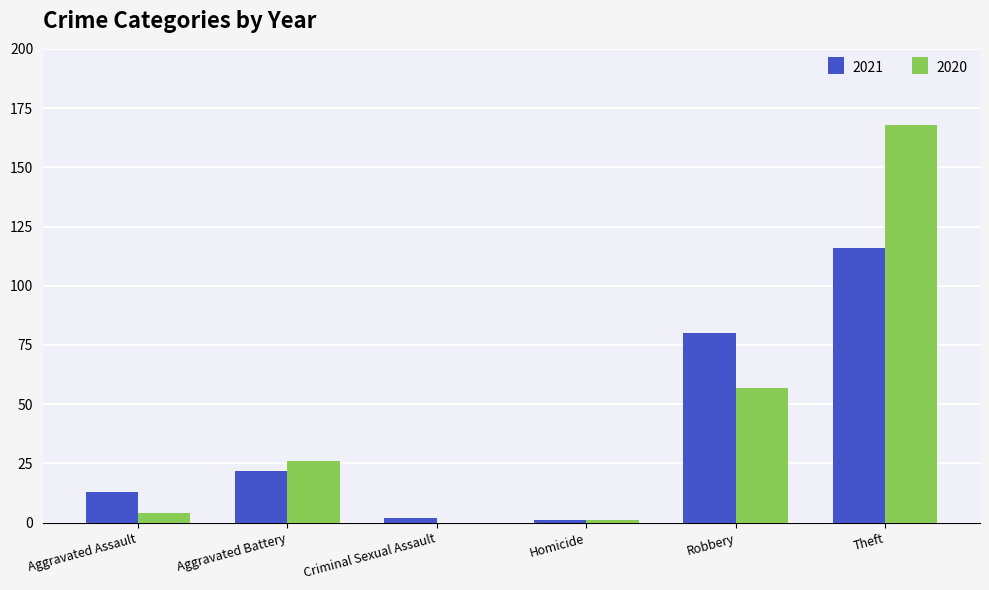

Is it true that 2020 equals 36 at Aggravated Battery?

False